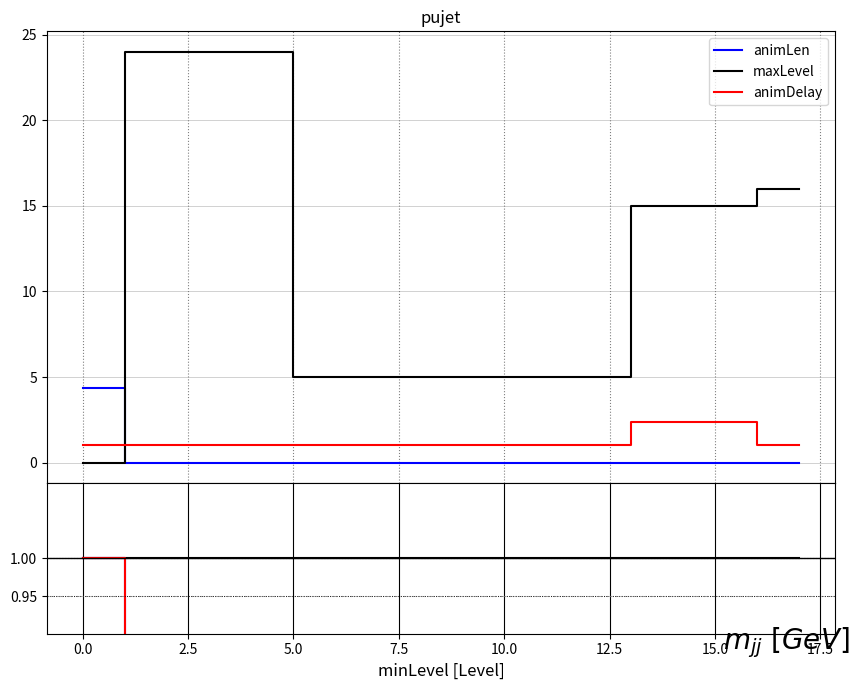

Is this an area chart (filled region under the line)?

No